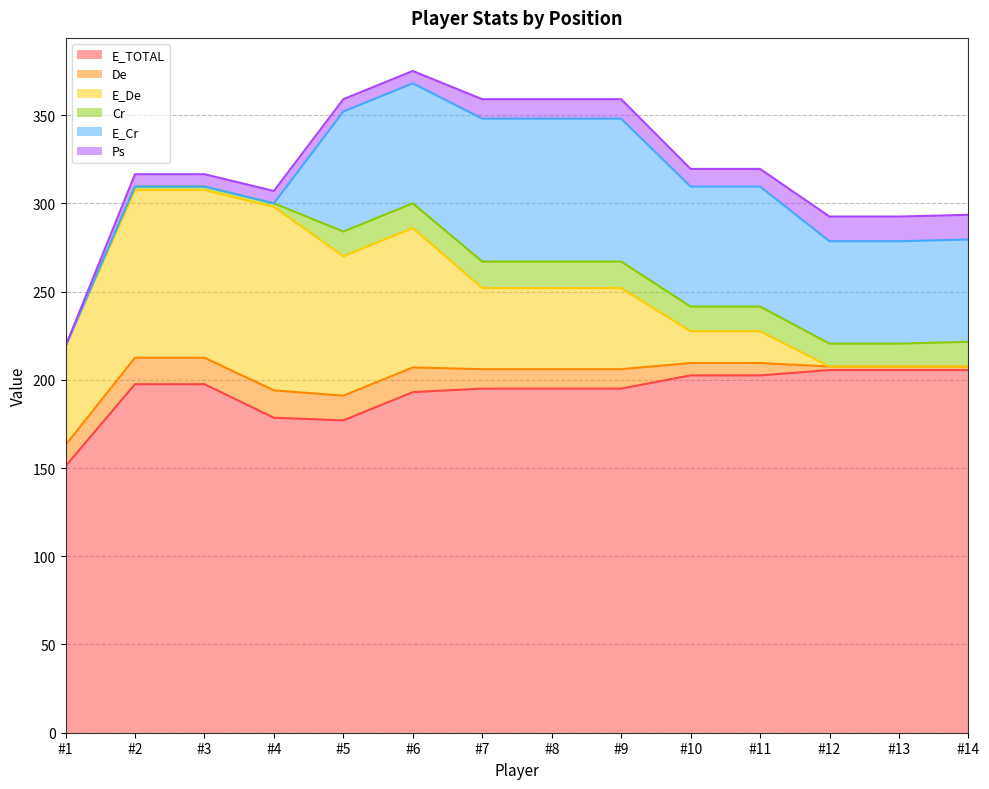

What is the value of the Ps point at the 9th from the left?

11.0